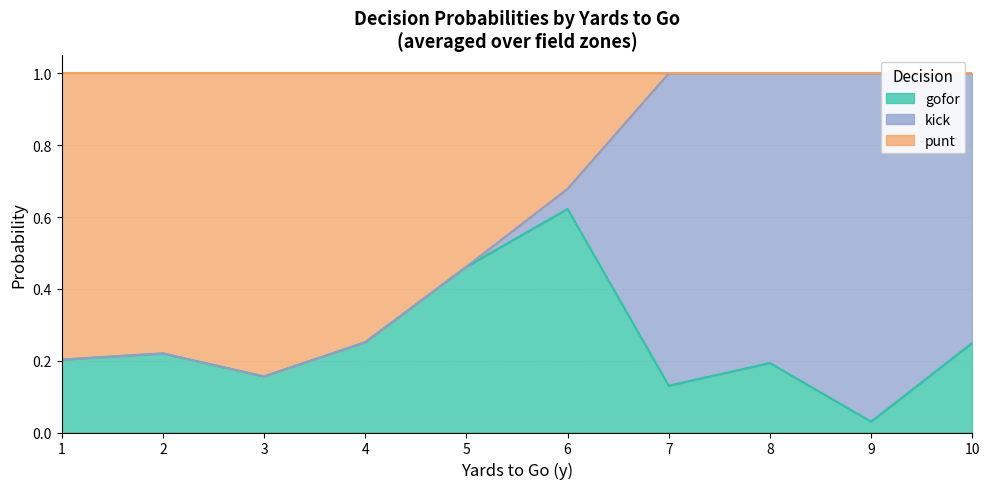

Which category has the highest value in the gofor series?

6